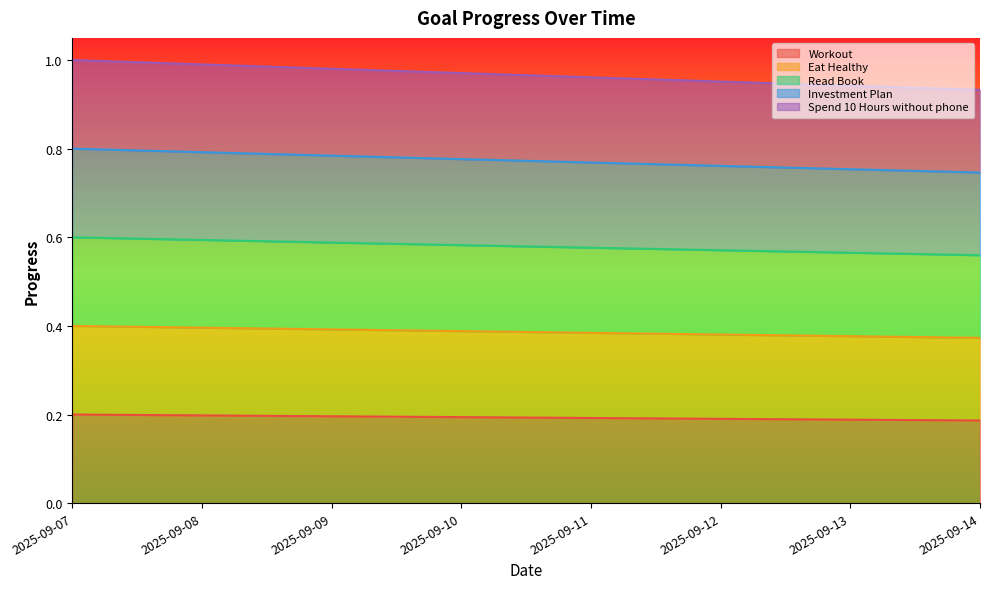

At how many categories does at least one series exceed 0?

8